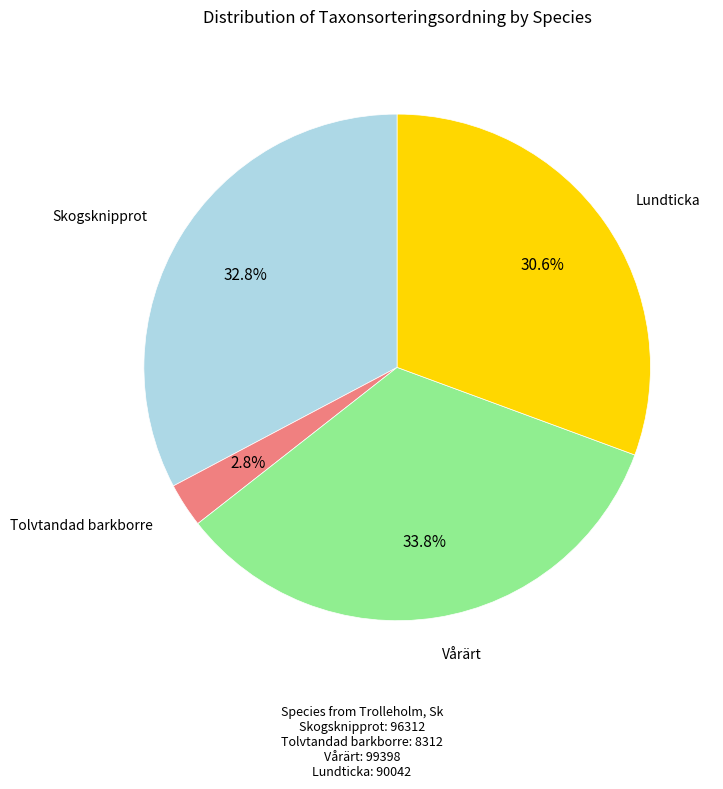

Is there a majority slice in this chart?

No